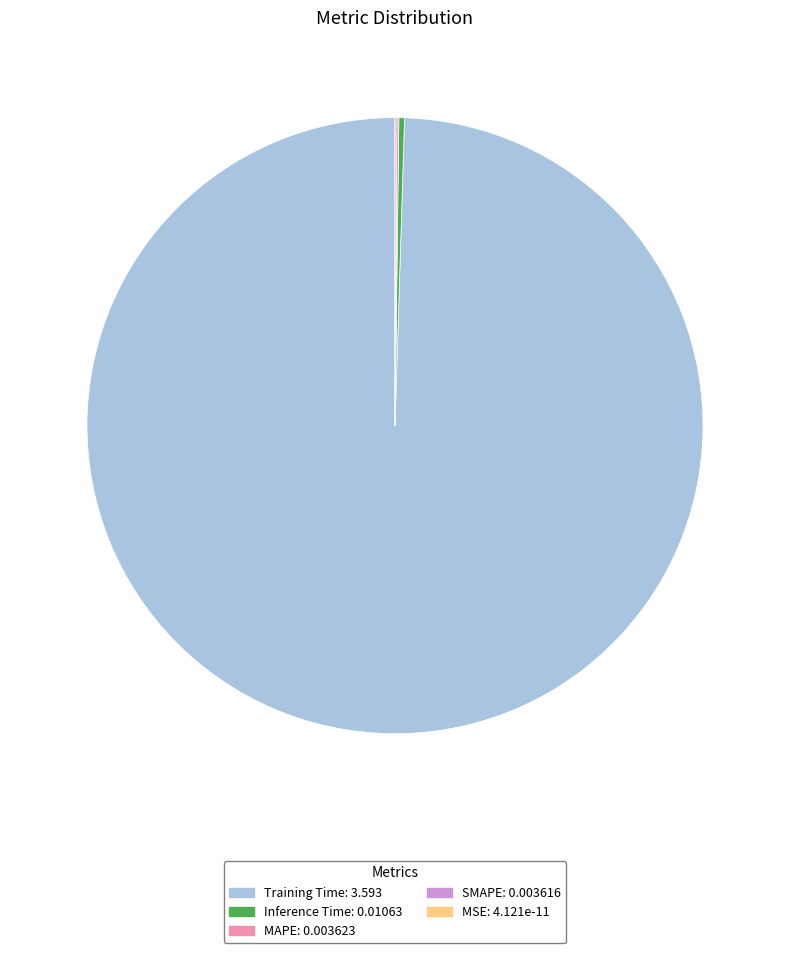

Which slice is the largest?

Training Time